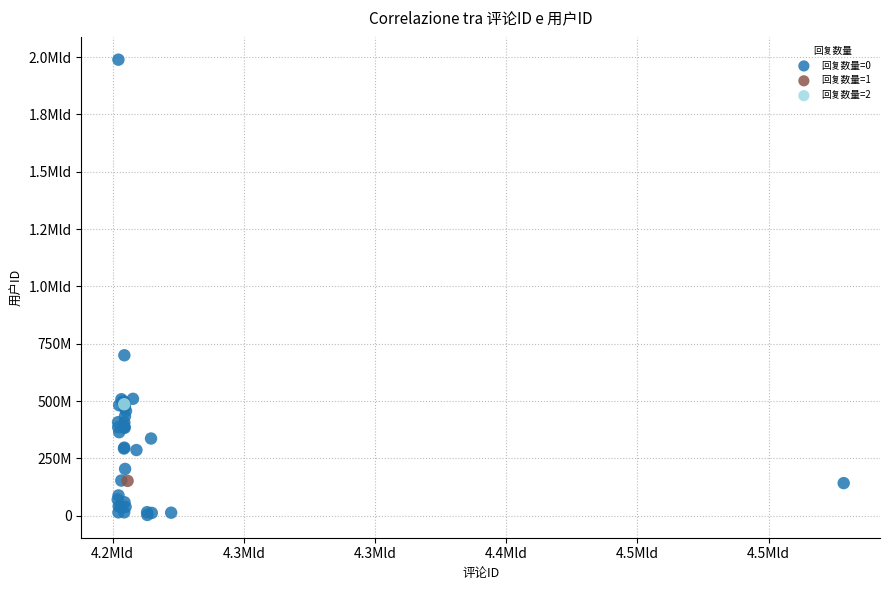

What are all the series names shown in the legend?

回复数量=0, 回复数量=1, 回复数量=2